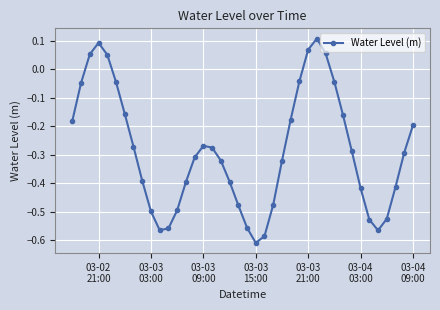

What is the sum of all values?

-11.4